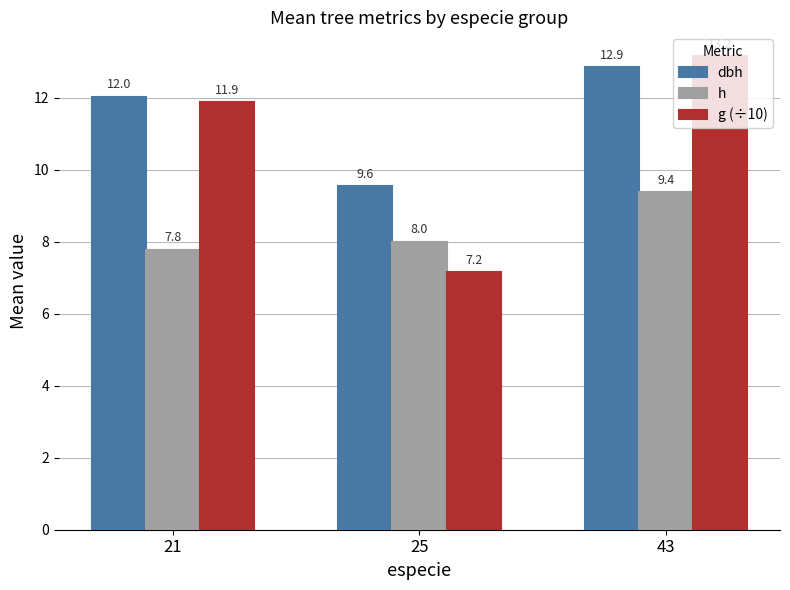

How many groups of bars are there?

3